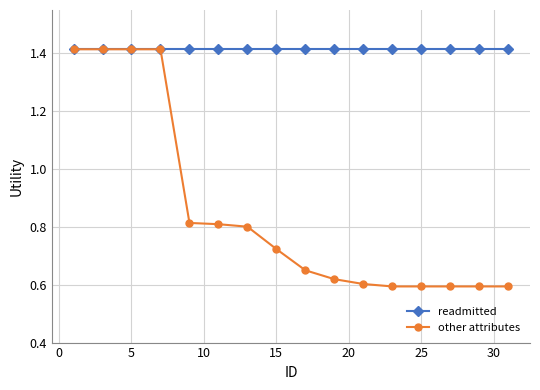

At how many categories does at least one series exceed 1?

16